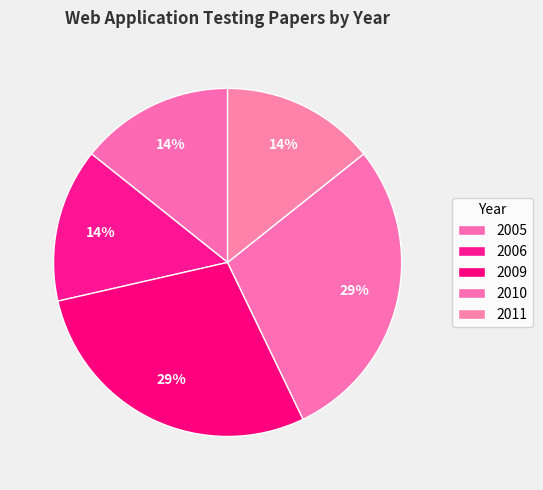

Is there any slice that represents more than half of the pie?

No